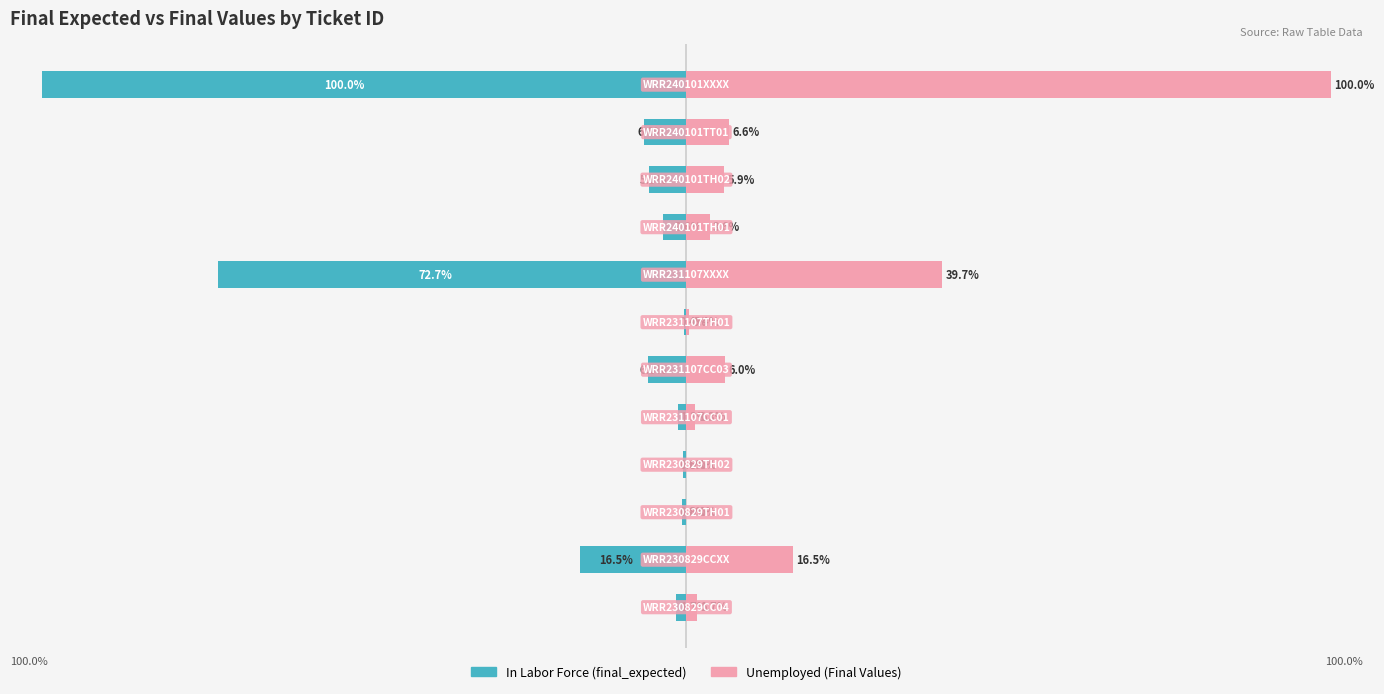

Which series has the widest spread of values?

Unemployed (Final Values)